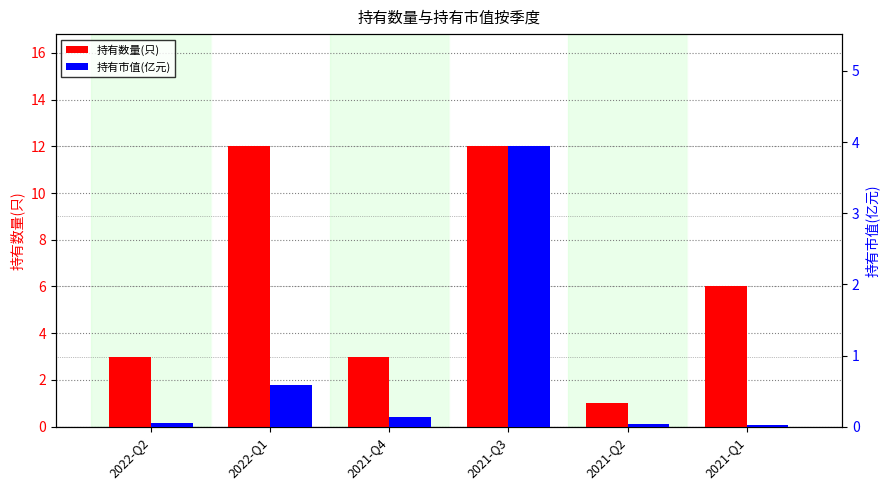

Which label corresponds to the smallest value in the chart?

2021-Q1